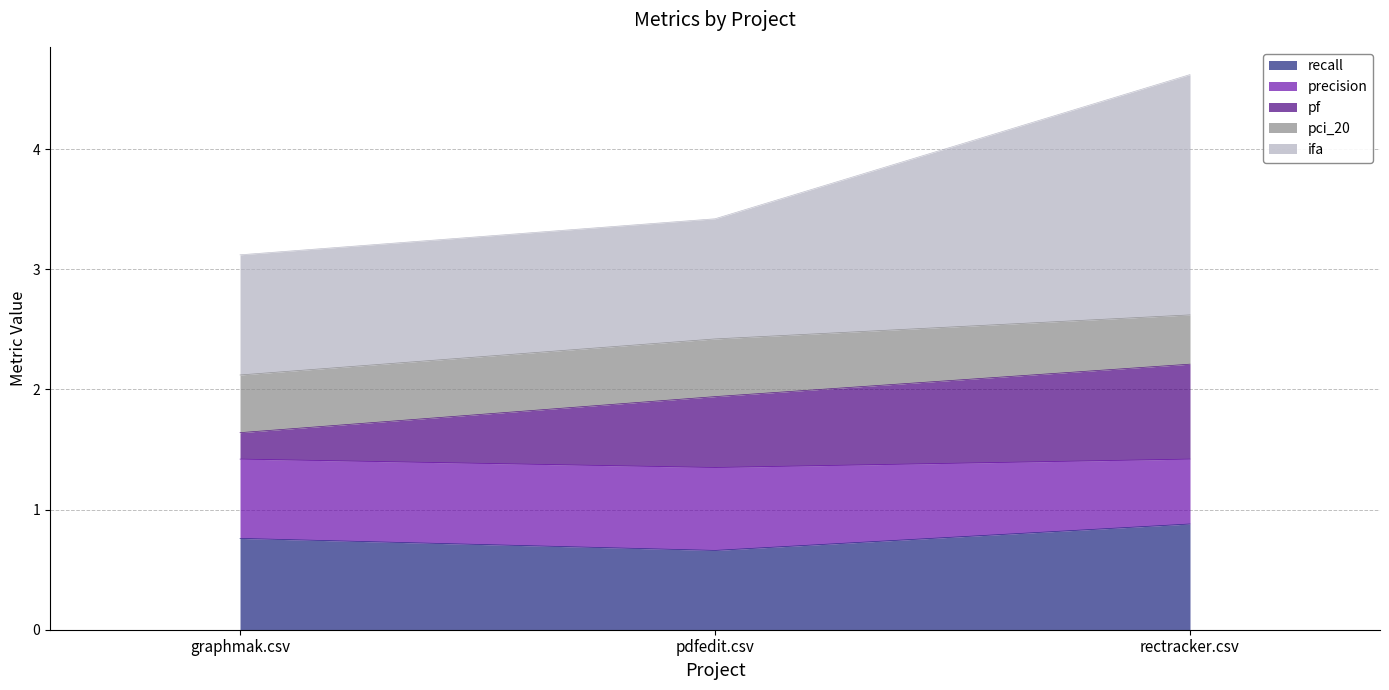

Rank the categories by recall value from lowest to highest.

pdfedit.csv, graphmak.csv, rectracker.csv